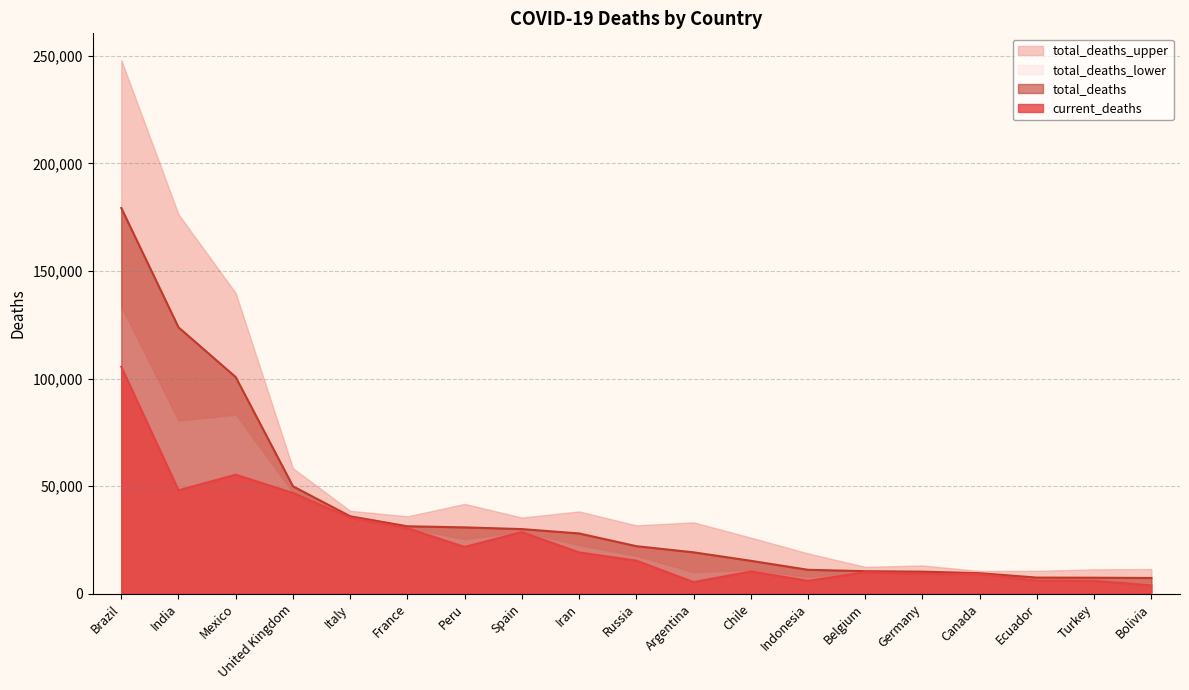

What is the label of the 6th point from the right?

Belgium